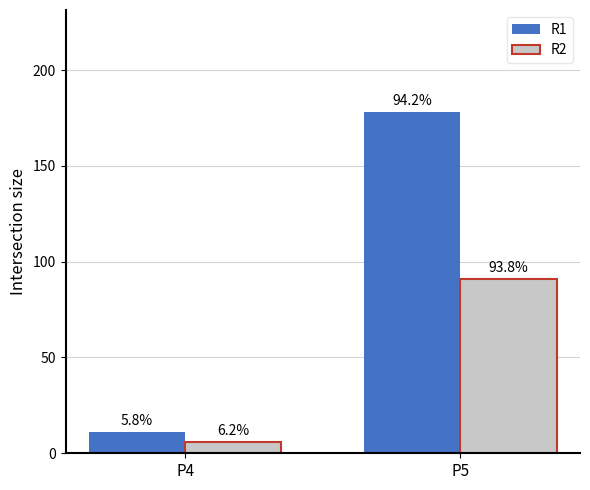

What are all the series names shown in the legend?

R1, R2